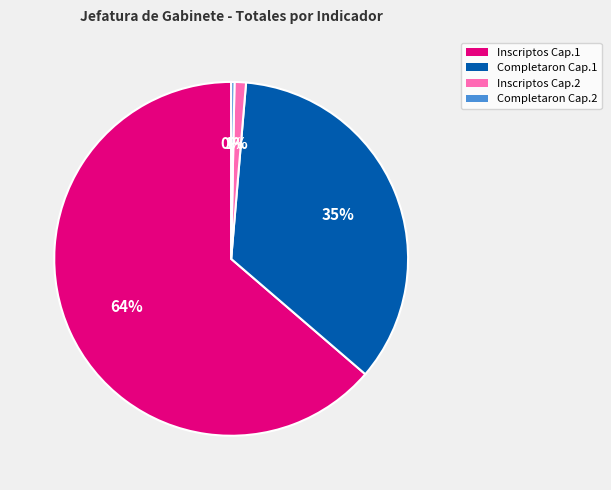

Which category has the smallest portion of the pie?

Completaron Cap.2